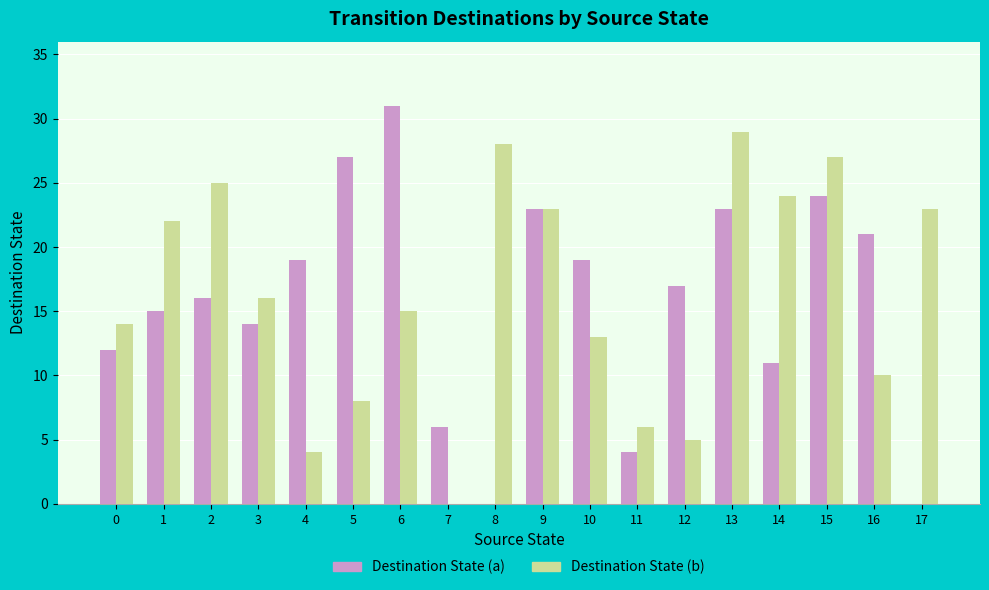

What is the spread (max minus min) of values at 16?

11